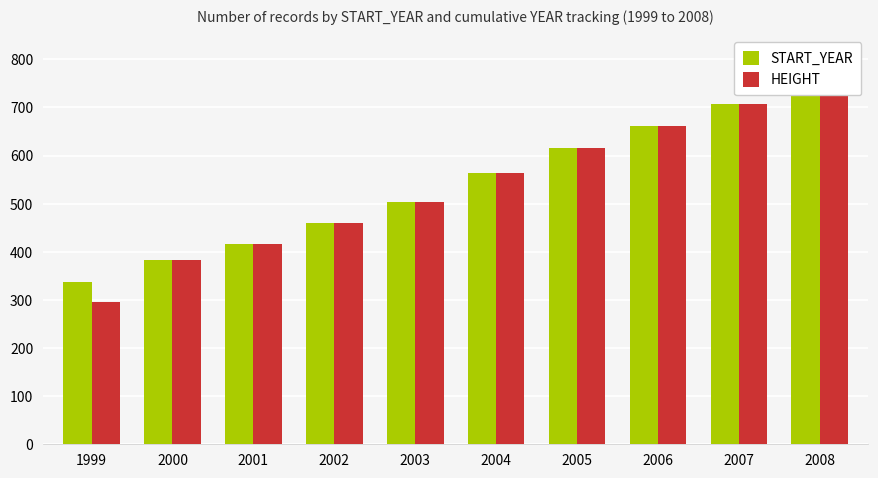

Reading left to right, list all the values displayed in this chart.

START_YEAR: 338	384	417	460	503	563	615	661	708	748
HEIGHT: 295	384	417	460	503	563	615	661	708	748